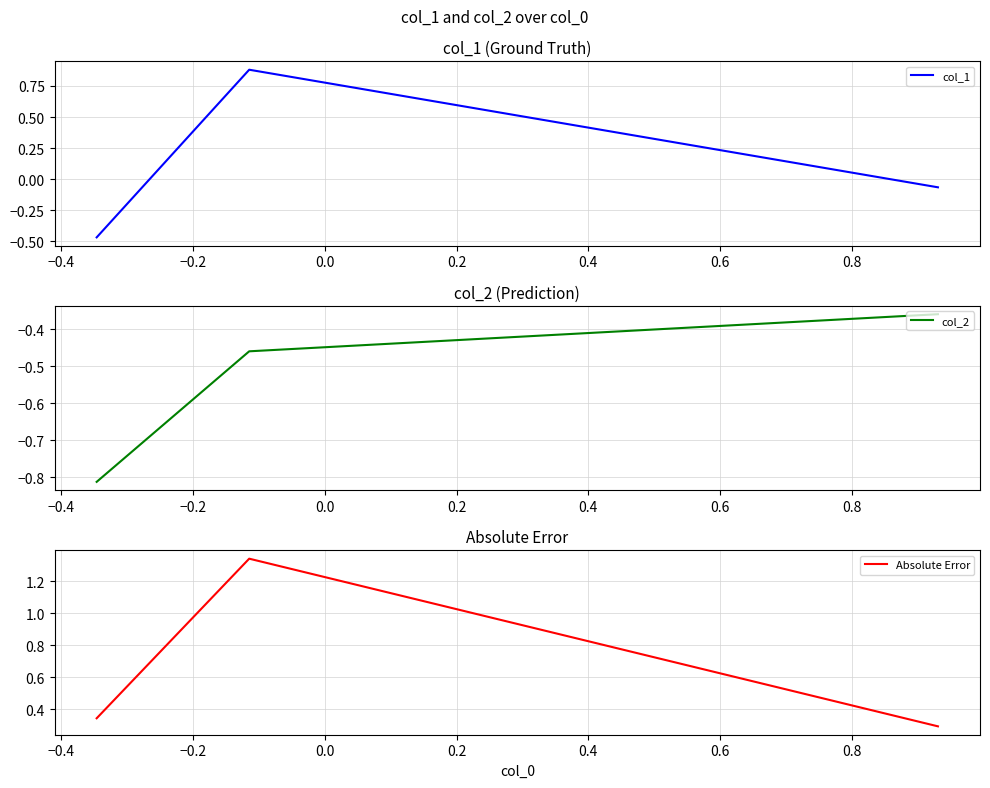

What are all the series names shown in the legend?

col_1, col_2, Absolute Error